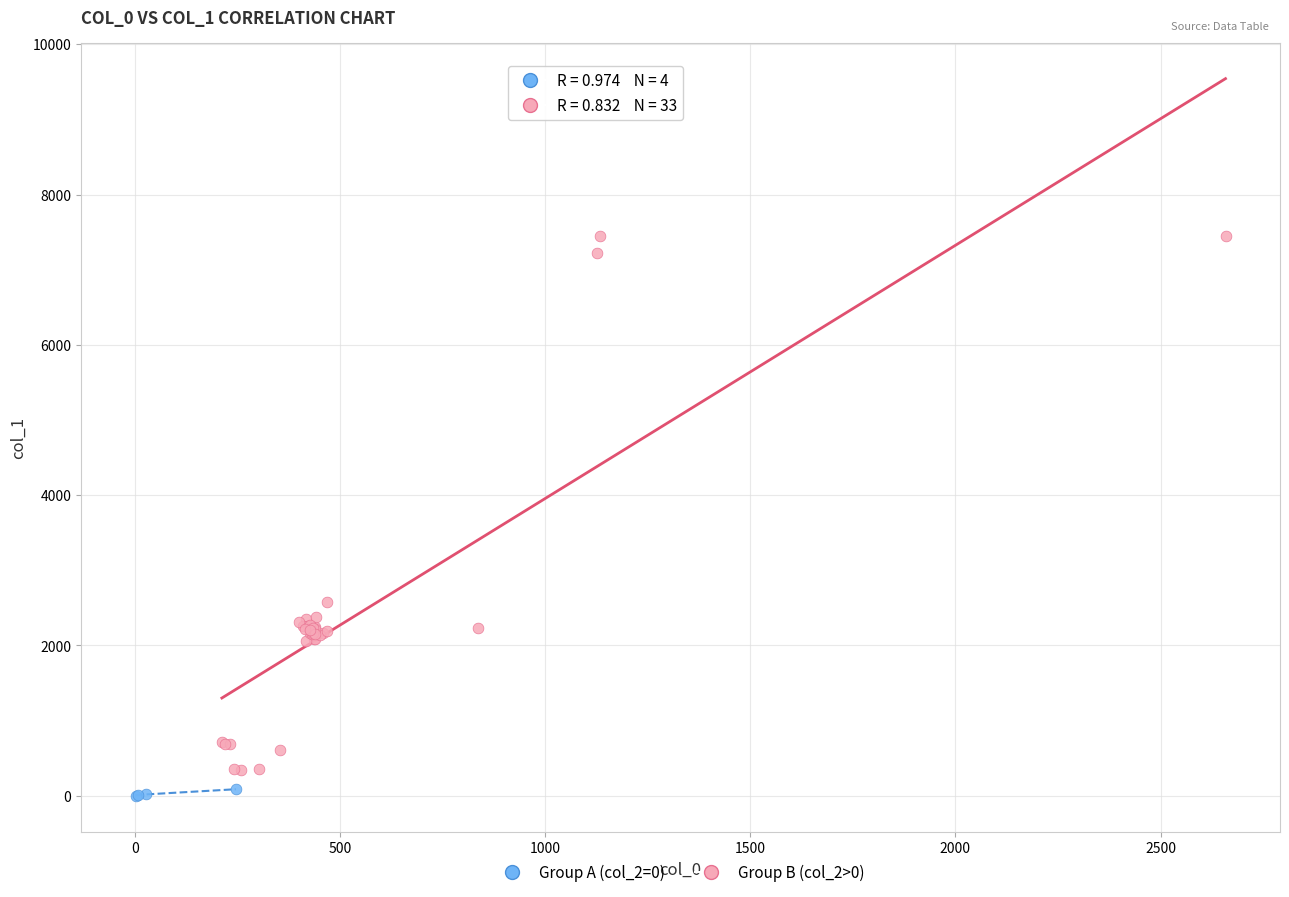

Which series has the largest Y range (max minus min)?

Group B (col_2>0)